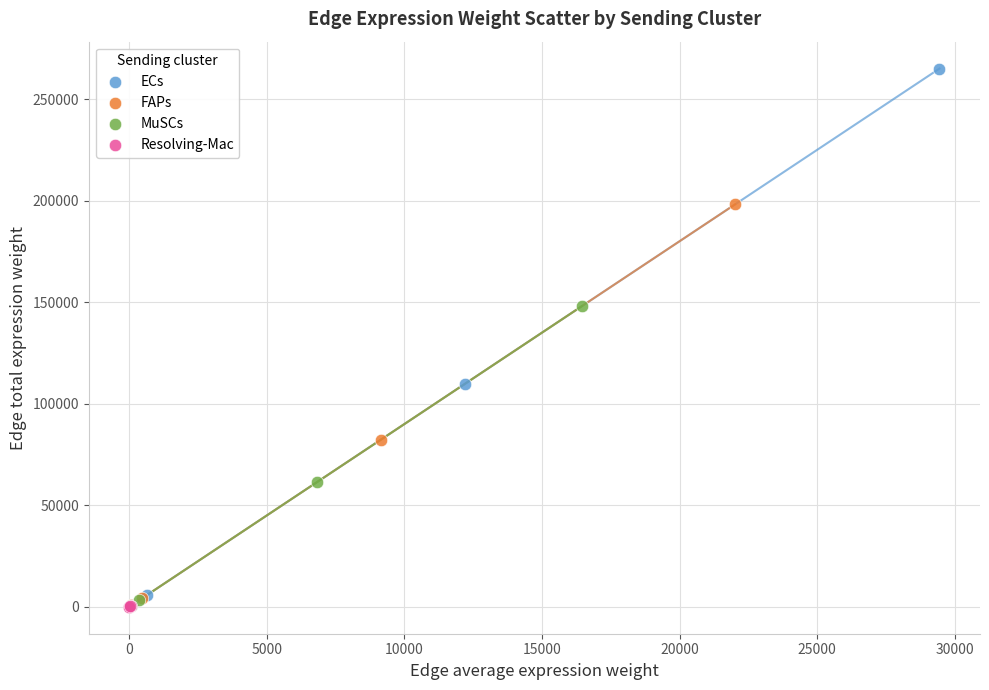

Which series reaches the maximum Y coordinate?

ECs